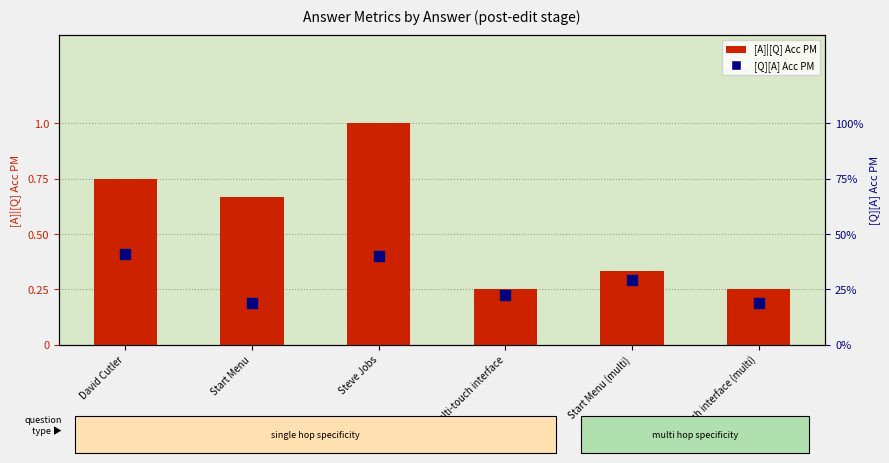

At how many categories does at least one series exceed 0?

6